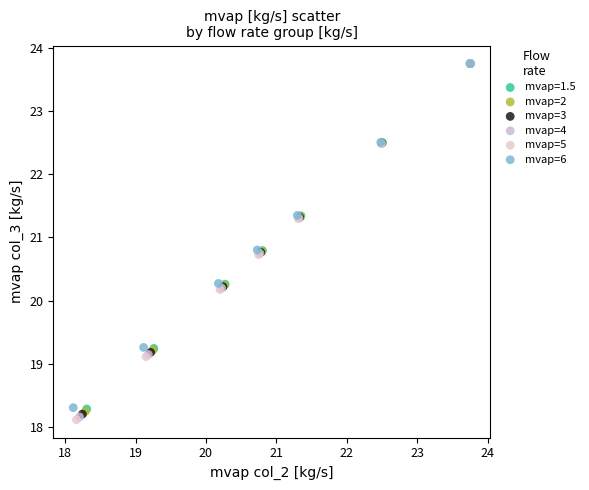

Which series has the widest spread of Y values?

mvap=5